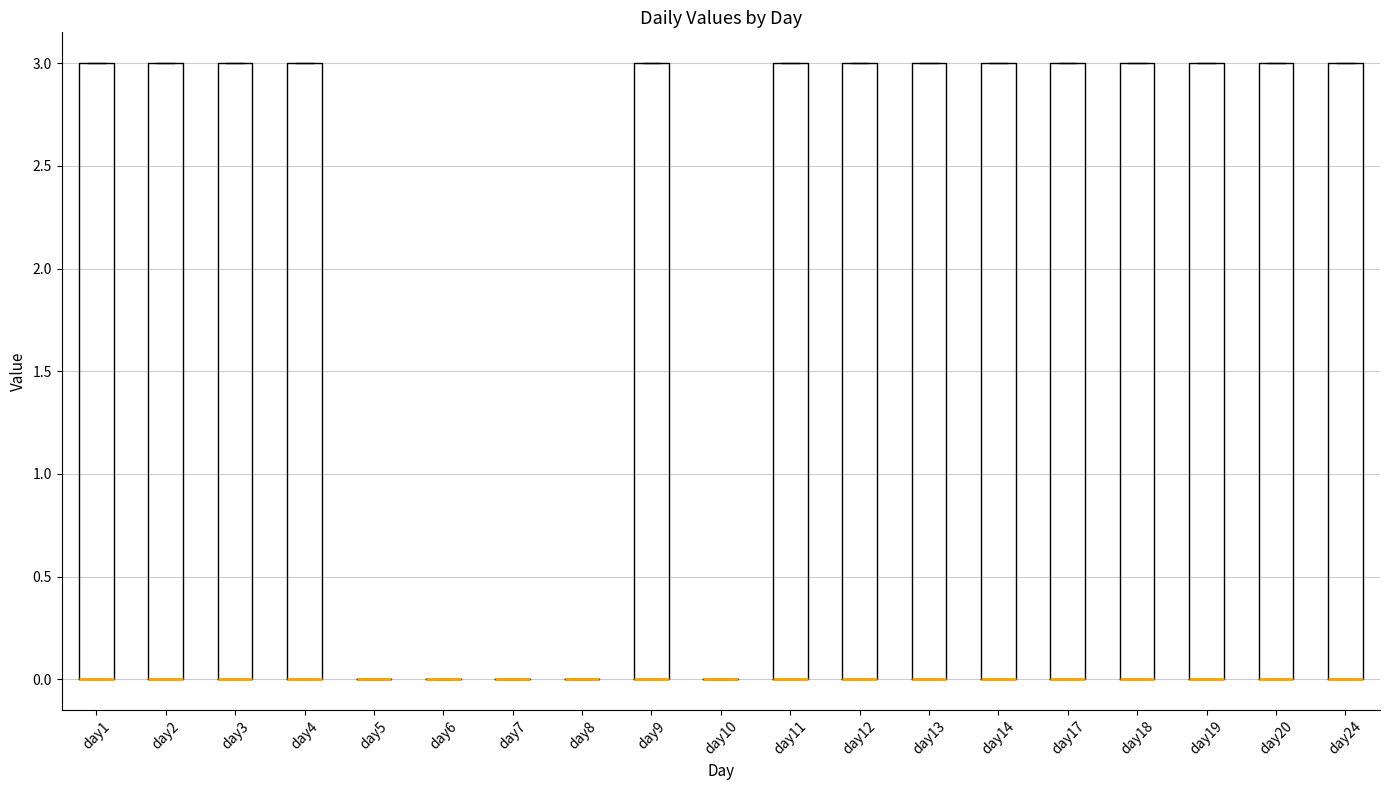

Reading left to right, read every box against the y-axis: the position of its median line, the range the box covers, and the ends of its whiskers. The values are not printed on the chart, so give them approximately, as read against the axis.

day1: median 0 (drawn on the box's lower edge), box 0 to 3, whiskers 0 to 3
day2: median 0 (drawn on the box's lower edge), box 0 to 3, whiskers 0 to 3
day3: median 0 (drawn on the box's lower edge), box 0 to 3, whiskers 0 to 3
day4: median 0 (drawn on the box's lower edge), box 0 to 3, whiskers 0 to 3
day5: box collapsed to a line at 0, whiskers 0 to 0
day6: box collapsed to a line at 0, whiskers 0 to 0
day7: box collapsed to a line at 0, whiskers 0 to 0
day8: box collapsed to a line at 0, whiskers 0 to 0
day9: median 0 (drawn on the box's lower edge), box 0 to 3, whiskers 0 to 3
day10: box collapsed to a line at 0, whiskers 0 to 0
day11: median 0 (drawn on the box's lower edge), box 0 to 3, whiskers 0 to 3
day12: median 0 (drawn on the box's lower edge), box 0 to 3, whiskers 0 to 3
day13: median 0 (drawn on the box's lower edge), box 0 to 3, whiskers 0 to 3
day14: median 0 (drawn on the box's lower edge), box 0 to 3, whiskers 0 to 3
day17: median 0 (drawn on the box's lower edge), box 0 to 3, whiskers 0 to 3
day18: median 0 (drawn on the box's lower edge), box 0 to 3, whiskers 0 to 3
day19: median 0 (drawn on the box's lower edge), box 0 to 3, whiskers 0 to 3
day20: median 0 (drawn on the box's lower edge), box 0 to 3, whiskers 0 to 3
day24: median 0 (drawn on the box's lower edge), box 0 to 3, whiskers 0 to 3